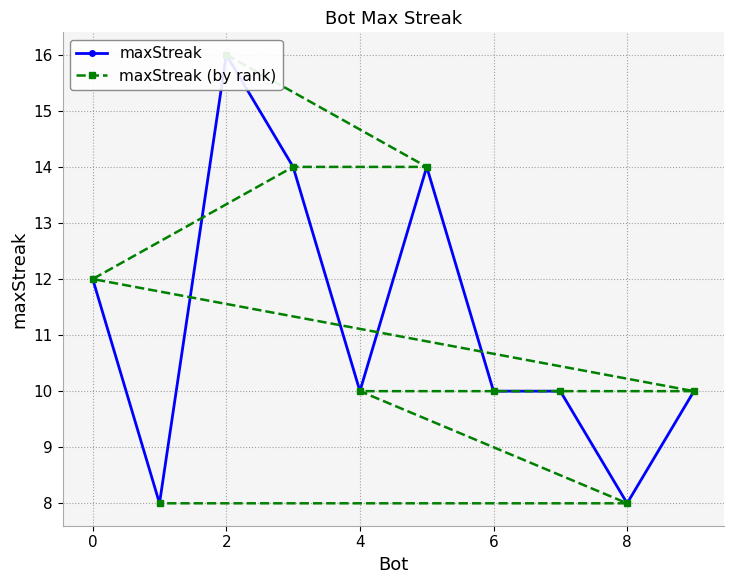

Is it true that maxStreak equals 14 at 6?

False